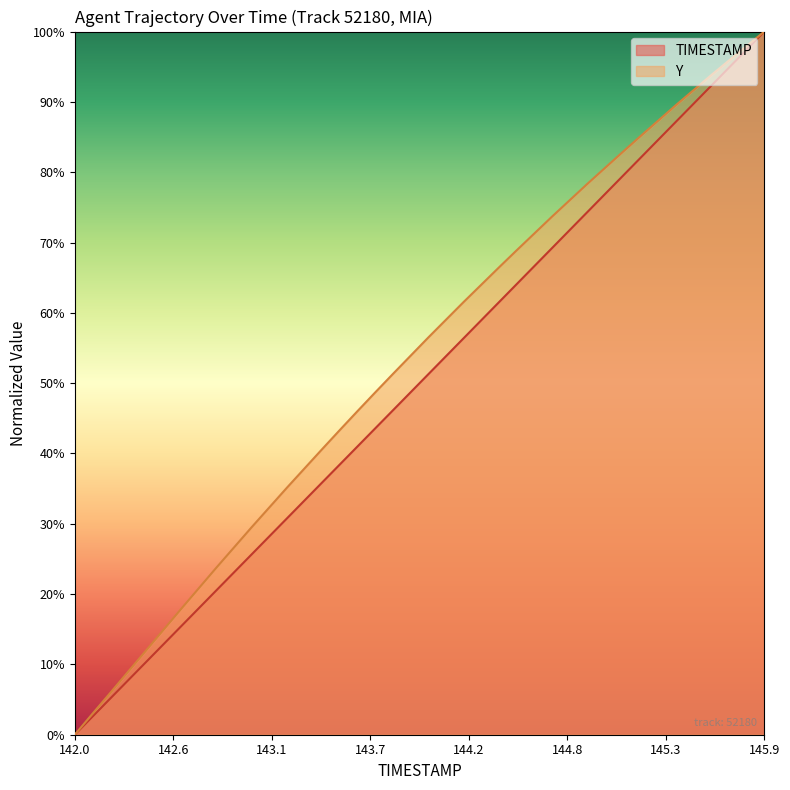

Rank the series at 143.1 from highest to lowest value.

Y, TIMESTAMP